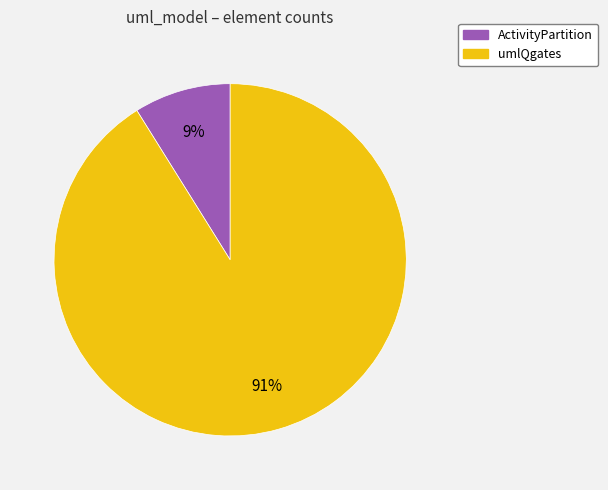

What is the ratio of the value at ActivityPartition to the value at umlQgates?

0.1